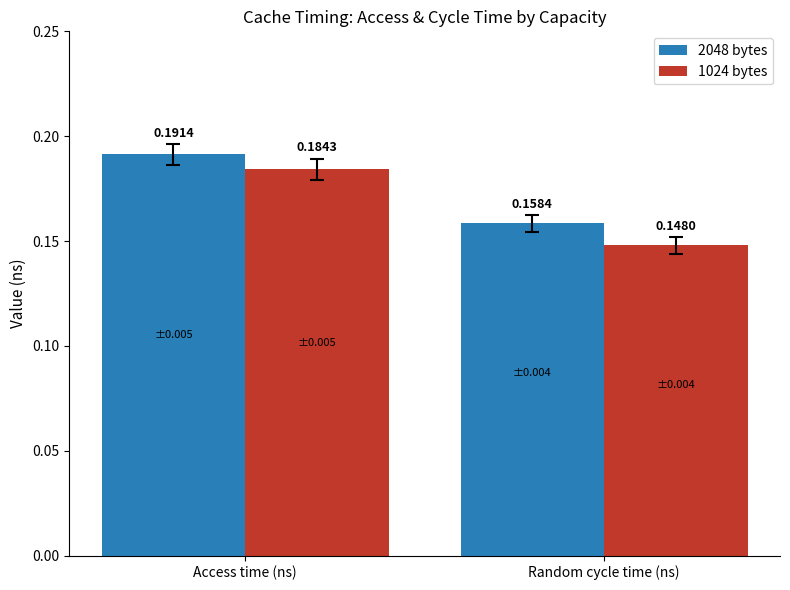

What is the sum of the 1024 bytes values at Access time (ns) and Random cycle time (ns)?

0.3